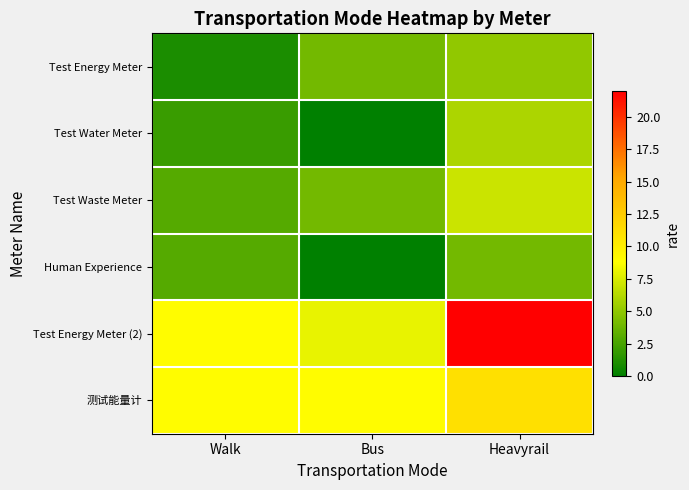

Reading right to left, transcribe all the data shown in this chart.

Test Energy Meter: Heavyrail=5	Bus=4	Walk=1
Test Water Meter: Heavyrail=6	Bus=0	Walk=2
Test Waste Meter: Heavyrail=7	Bus=4	Walk=3
Human Experience: Heavyrail=4	Bus=0	Walk=3
Test Energy Meter (2): Heavyrail=22	Bus=8	Walk=9
测试能量计: Heavyrail=11	Bus=9	Walk=9